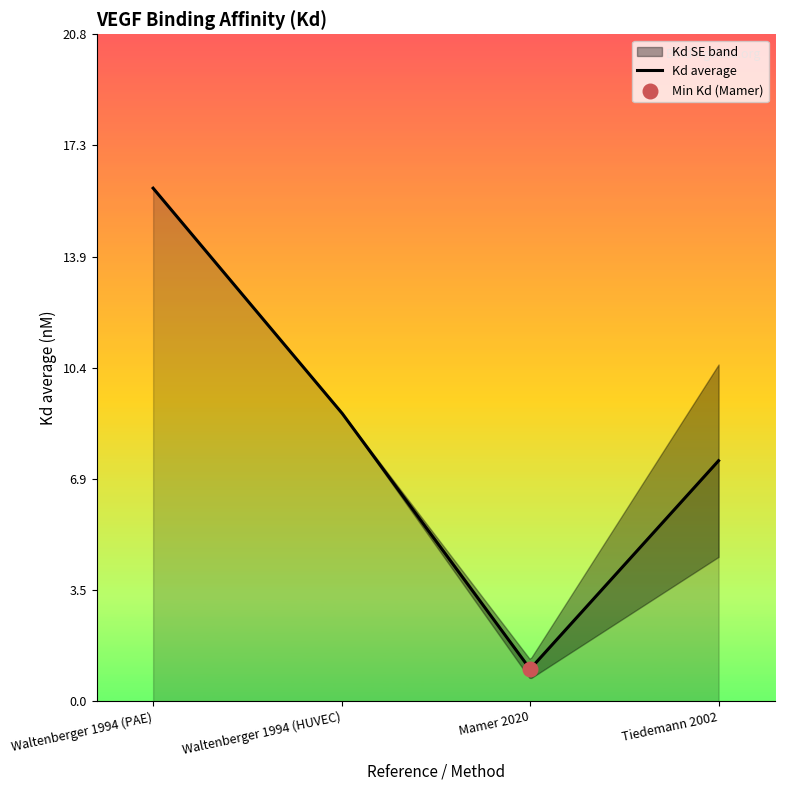

What is the ratio of the value at Waltenberger 1994 (HUVEC) to the value at Waltenberger 1994 (PAE)?

0.6